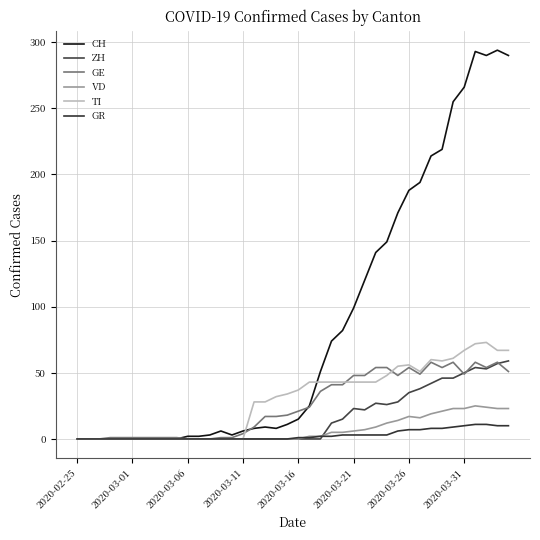

True or false: ZH has more than 0 points higher than both neighbors.

True